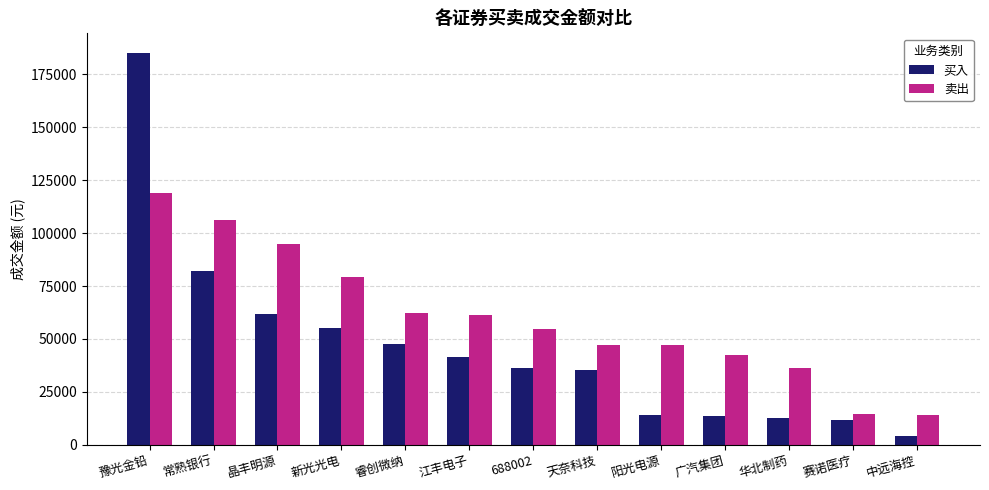

True or false: 卖出 has a value of 23337.2 at 广汽集团.

False